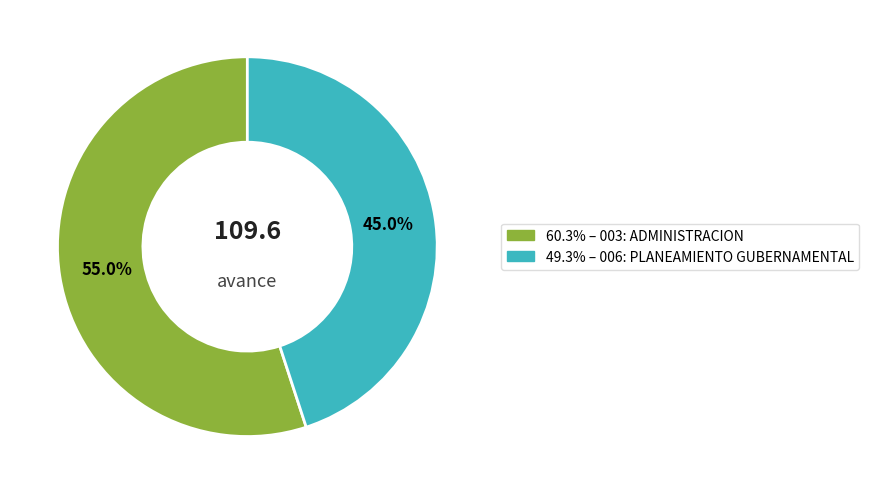

Is there a majority slice in this chart?

Yes